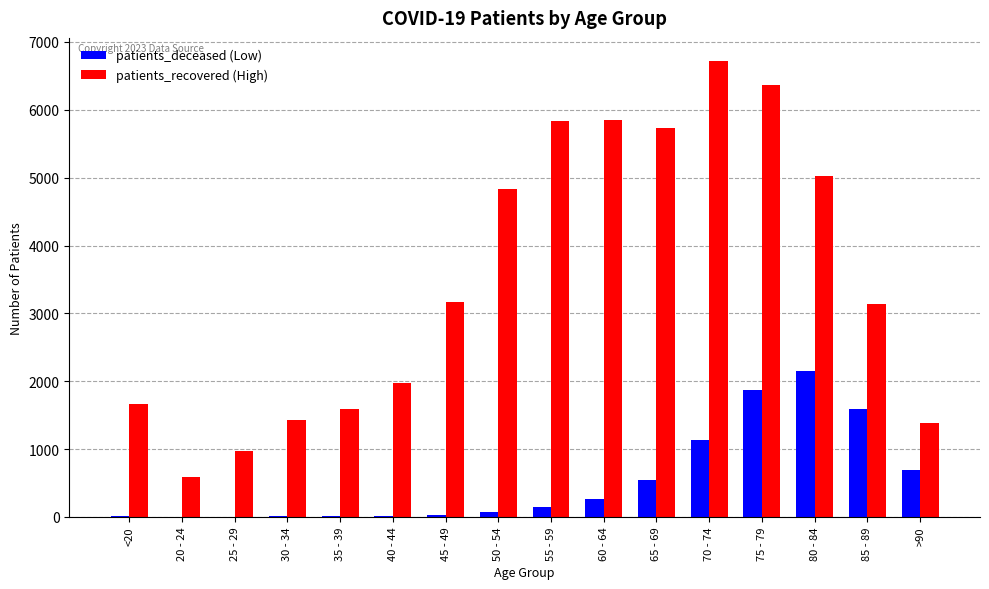

Does the chart contain stacked bars?

No